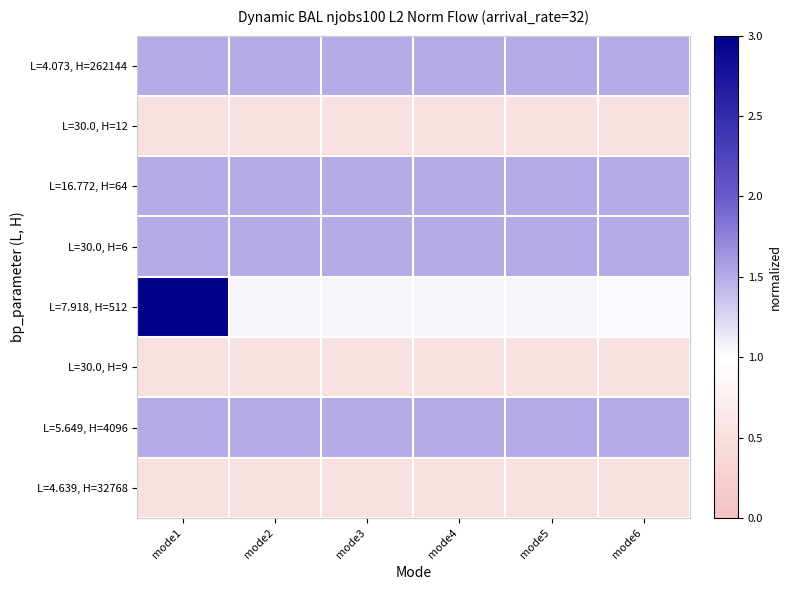

What is the maximum value shown in the chart?

3.7